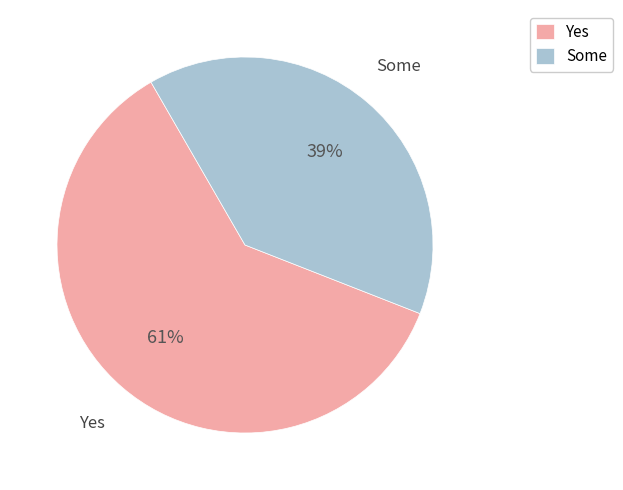

Is the sum of Yes and Some greater than half?

Yes